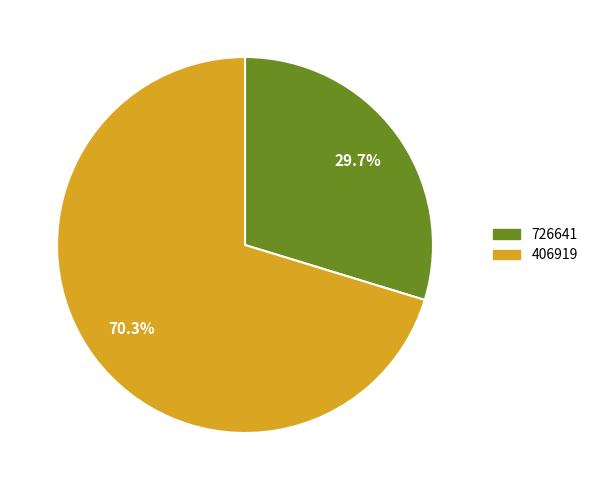

Which slice represents more than half of the pie?

406919